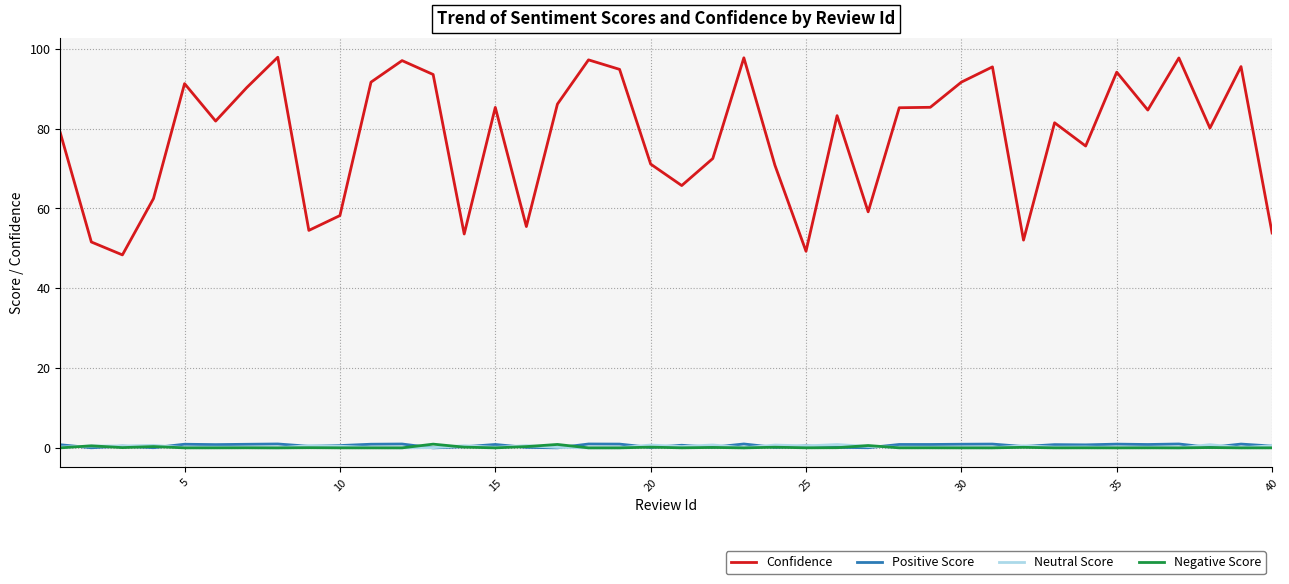

What is the highest value of the Confidence series?

97.9